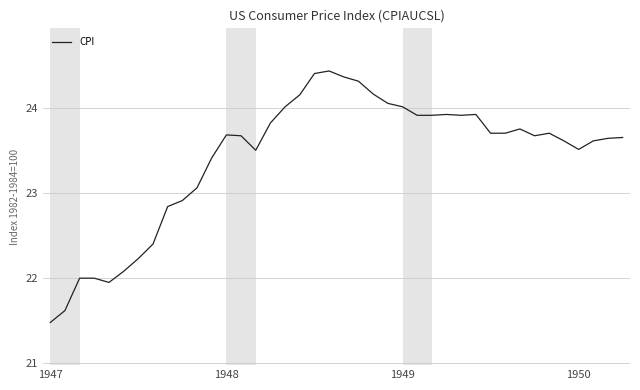

What is the smallest value displayed?

21.5